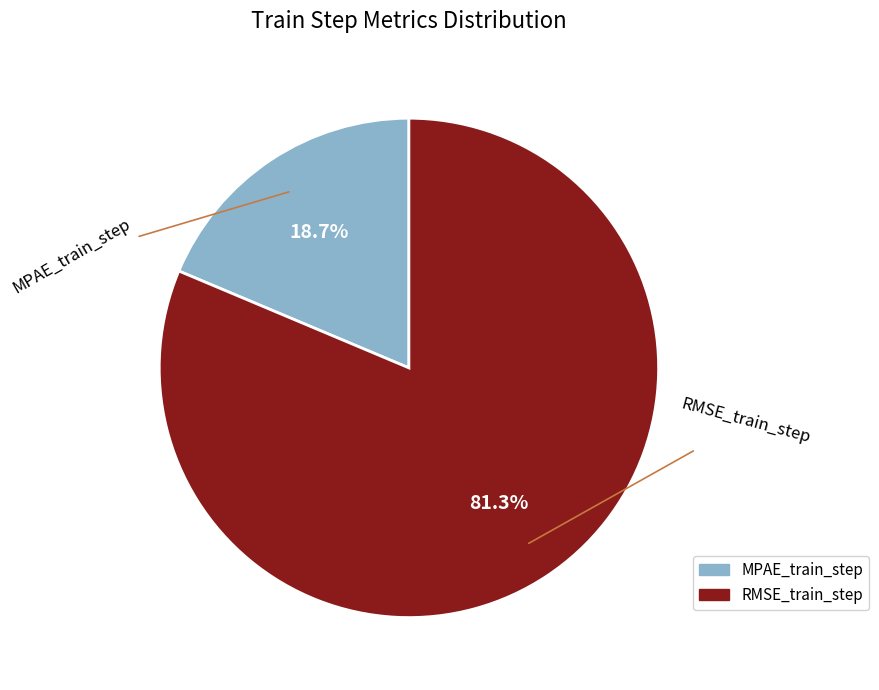

Combined, what portion of the pie is MPAE_train_step and RMSE_train_step?

100.0%